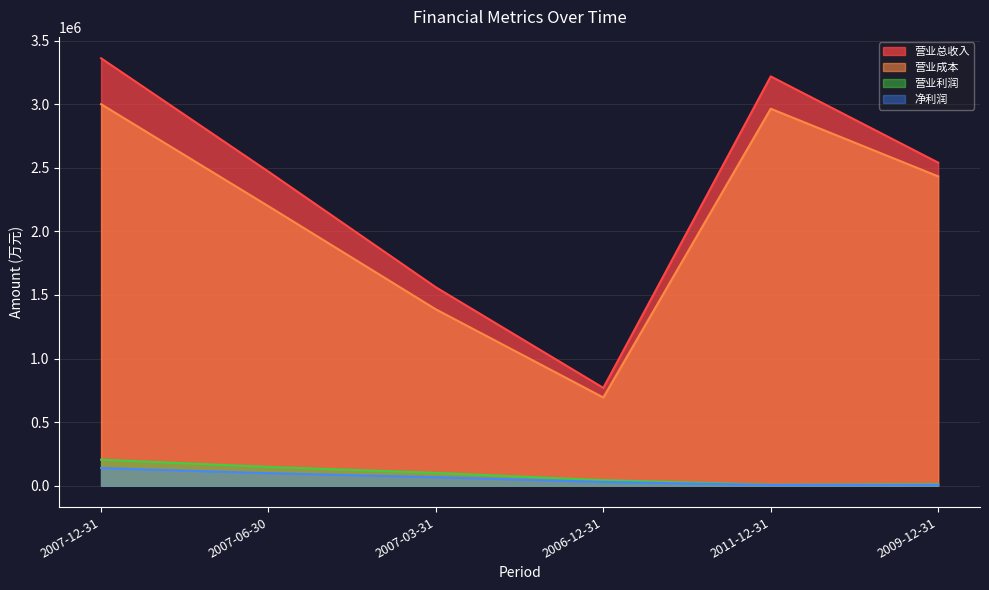

Which label corresponds to the smallest value in the chart?

2011-12-31